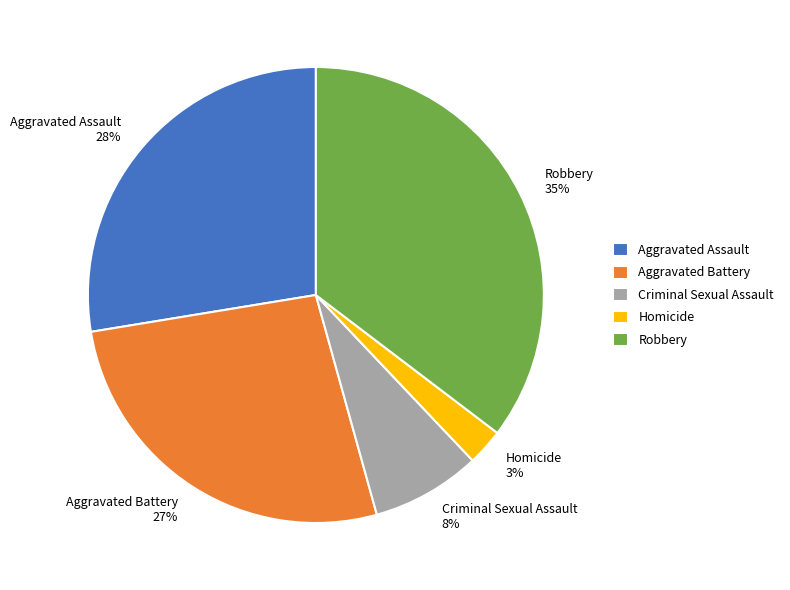

Combined, do Aggravated Assault 28% and Robbery 35% account for over 50%?

Yes